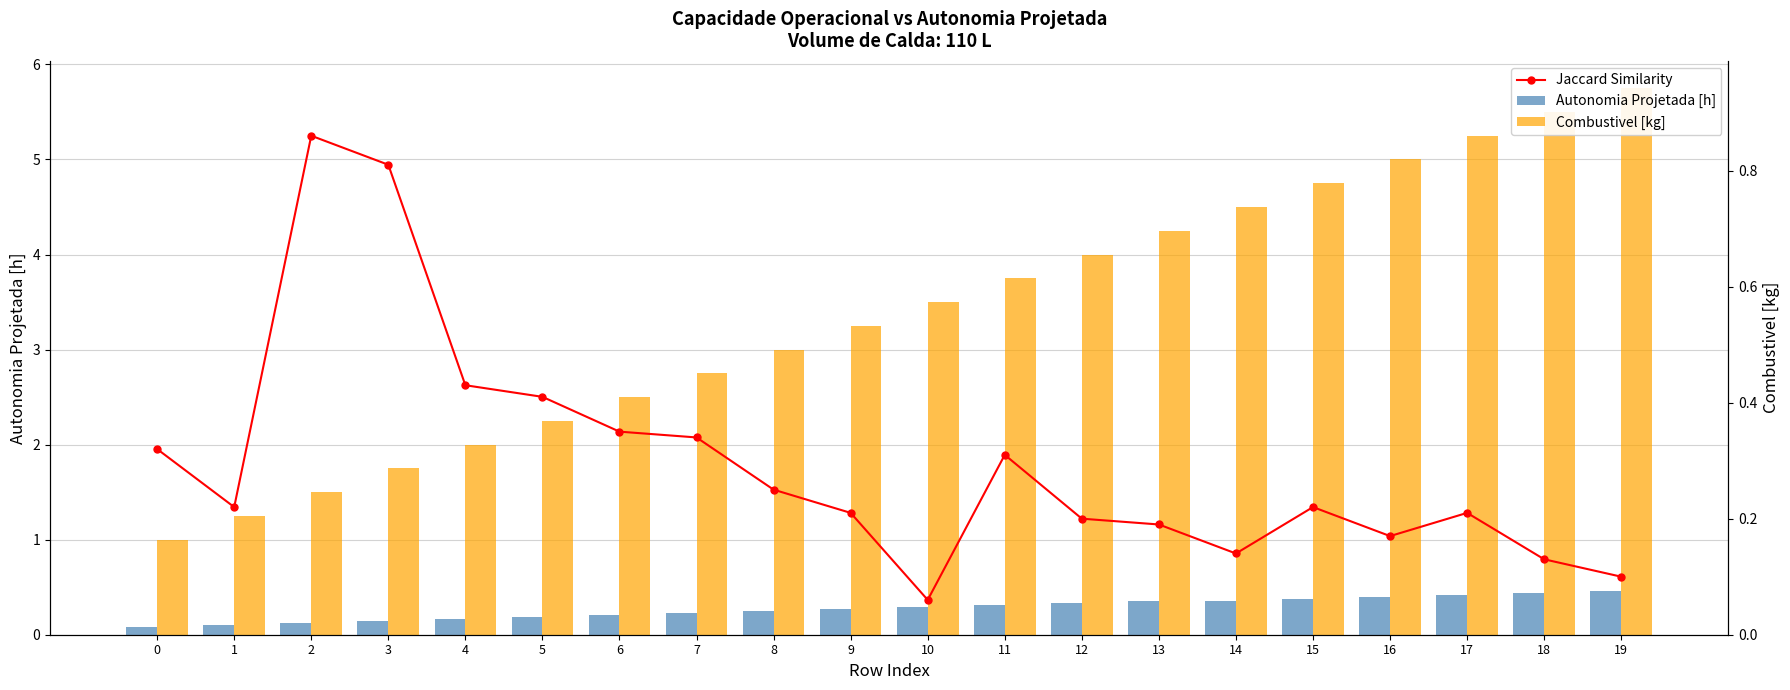

What is the sum of the Jaccard Similarity values at 7 and 9?

0.6